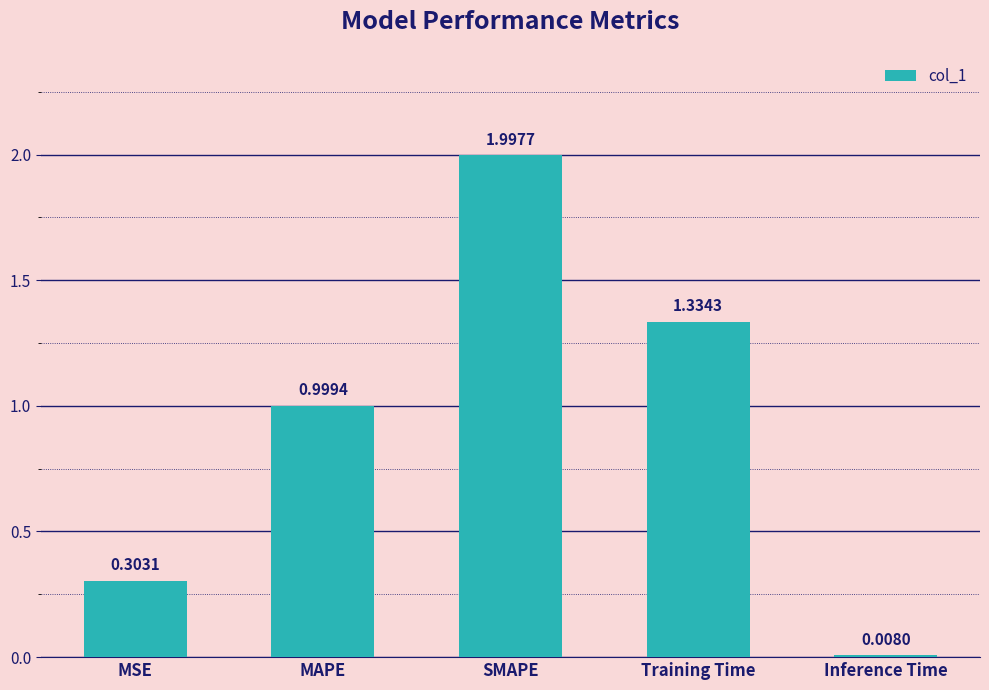

What is the value of the 3rd bar from the left?

2.0